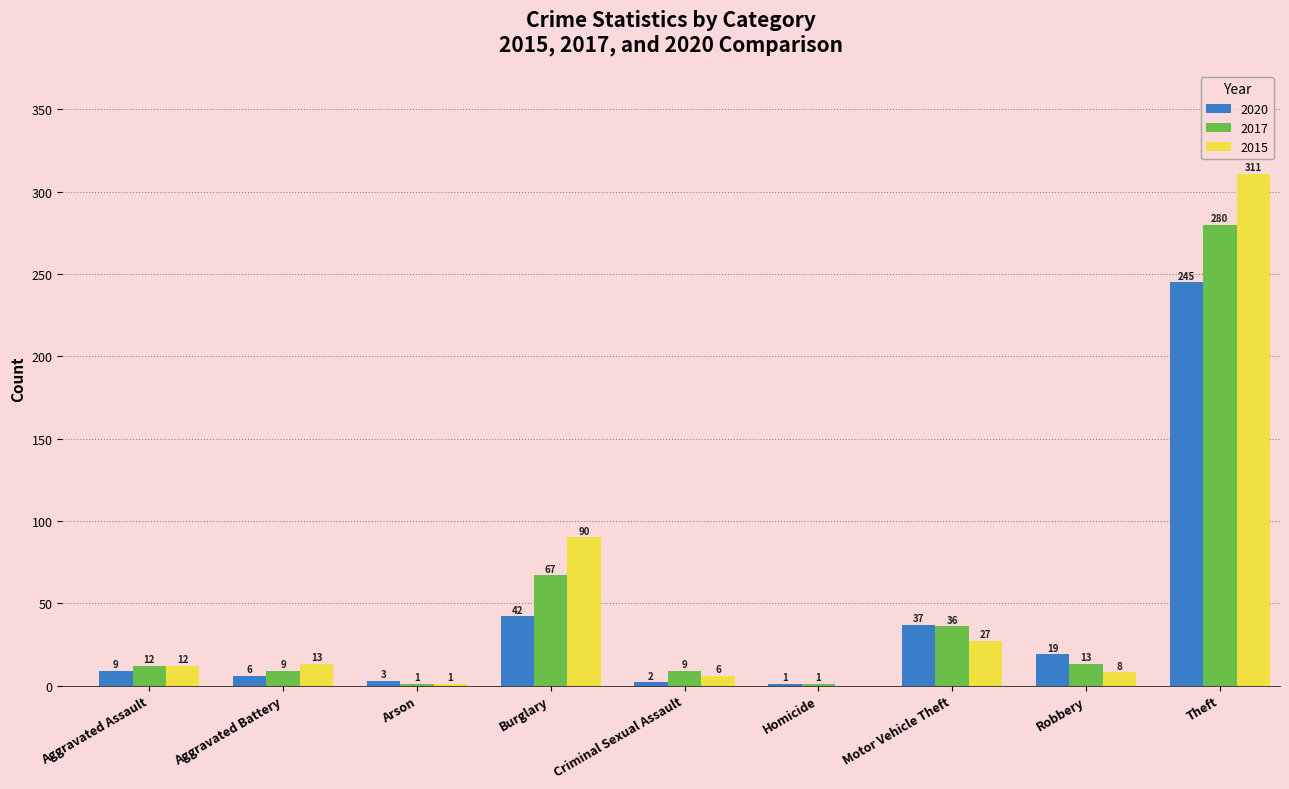

Is the value of 2017 at Aggravated Assault greater than the value of 2015 at Motor Vehicle Theft?

No